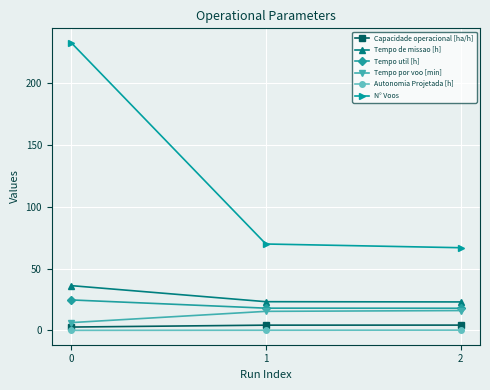

What is the value of the Tempo por voo [min] point at the 1st from the left?

6.4